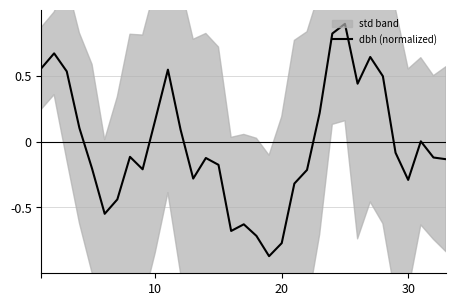

How many values are below 0?

19